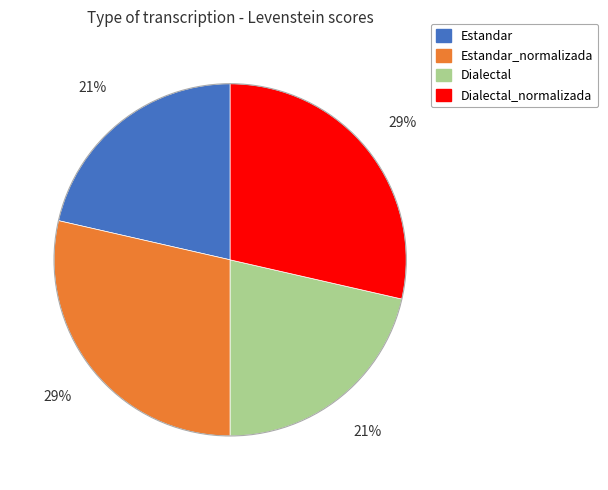

To the nearest percent, what is the average slice percentage?

25%